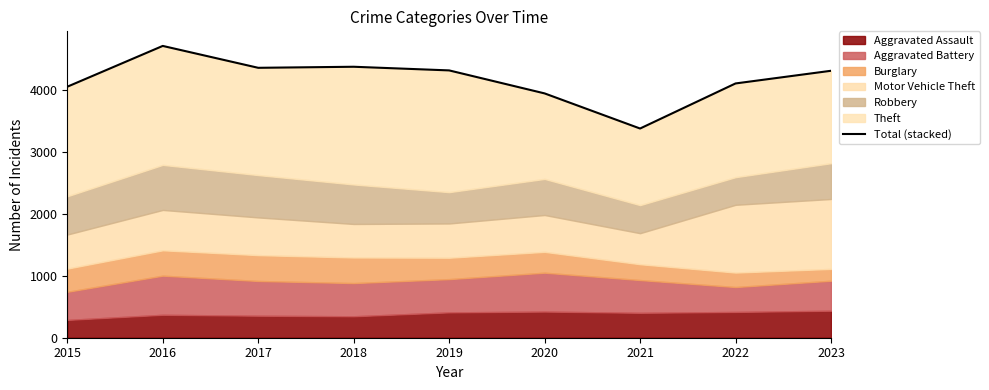

What is the approximate value at 2023, to the nearest 10?

4320